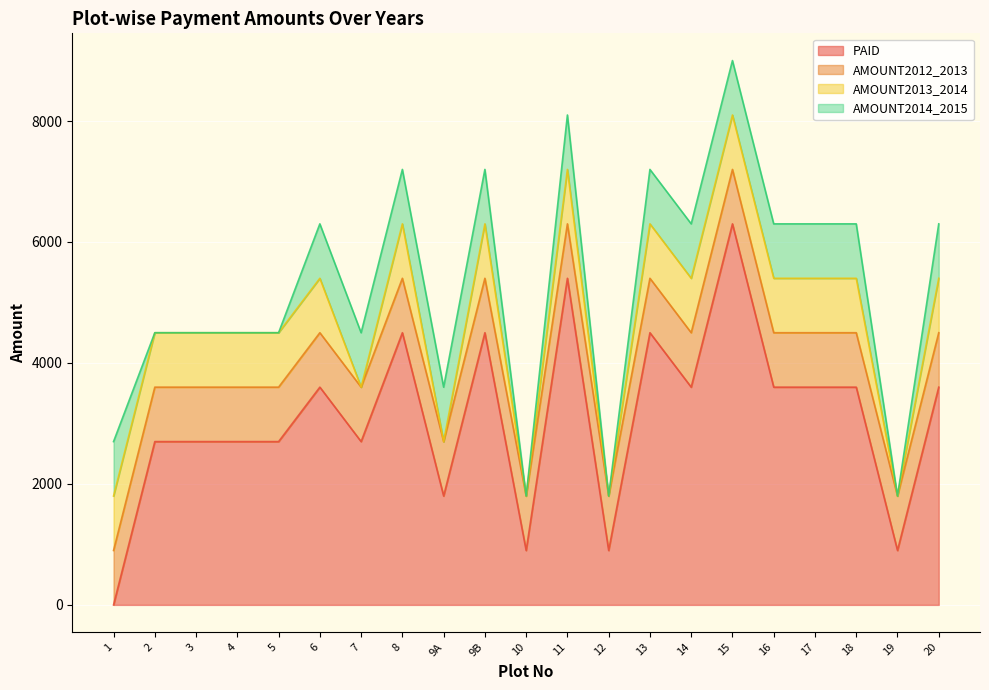

True or false: AMOUNT2012_2013 and AMOUNT2013_2014 cross at least once.

False